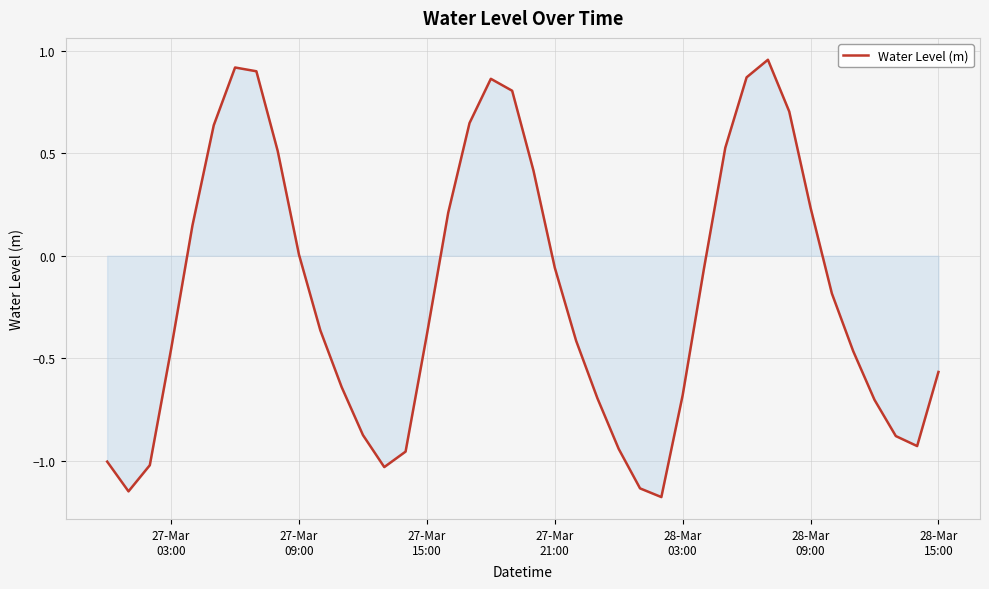

What is the difference between the maximum and minimum values?

2.1